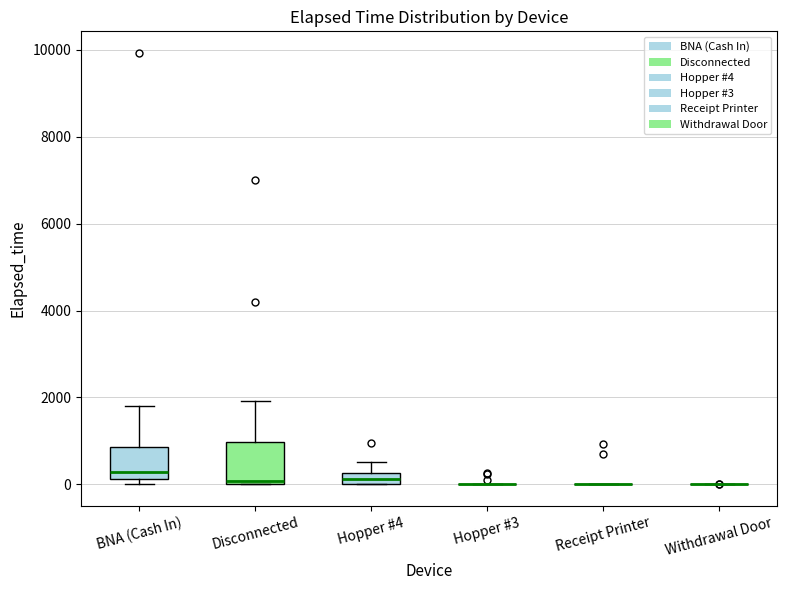

Which box is the tallest, from its lower edge to its upper edge?

Disconnected